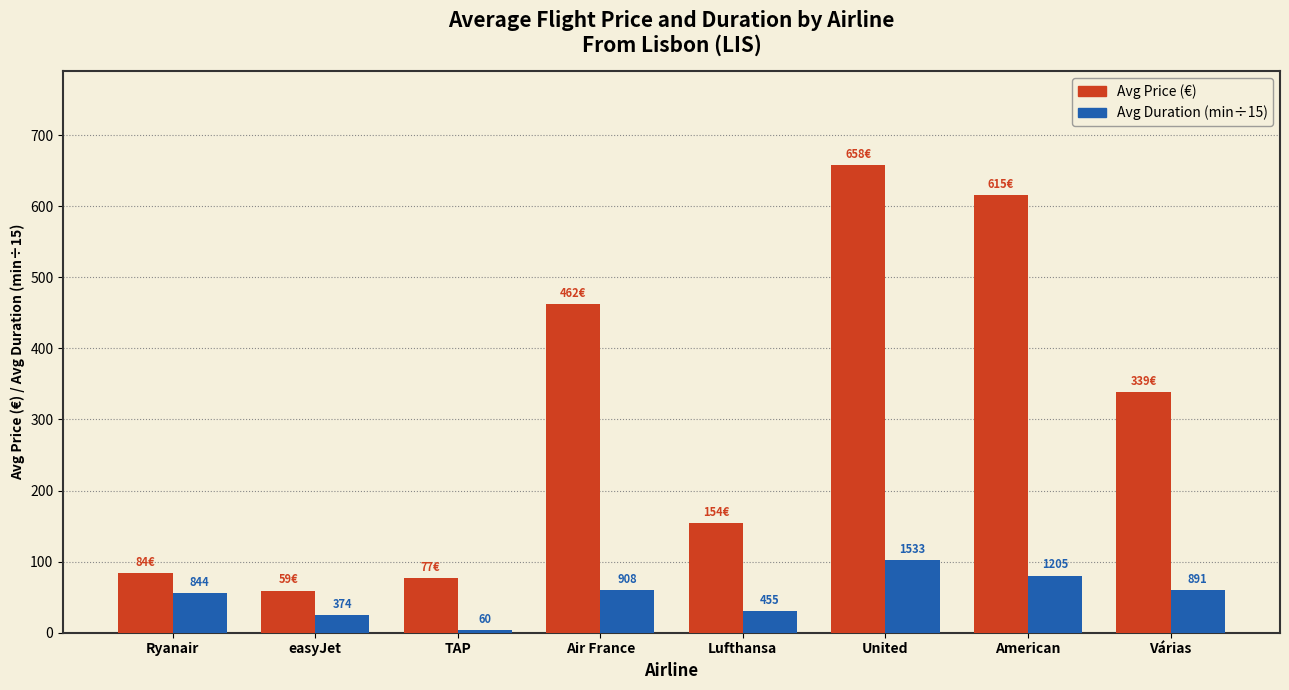

What is the label of the 4th bar from the left?

Air France